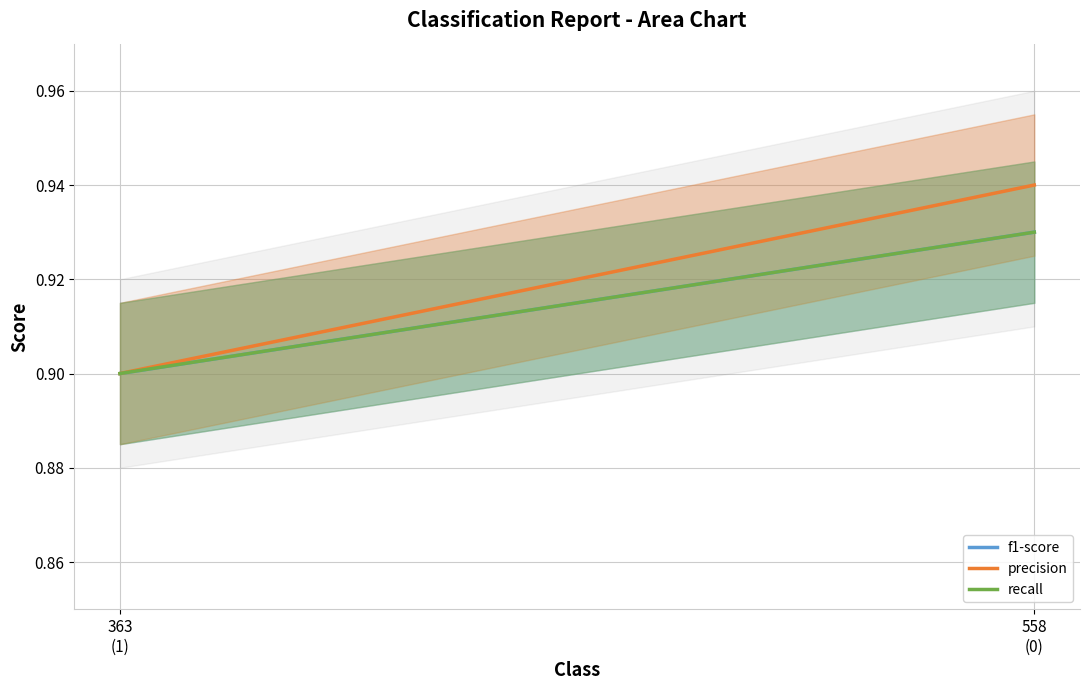

What is the total value across all series at 558
(0)?

2.8